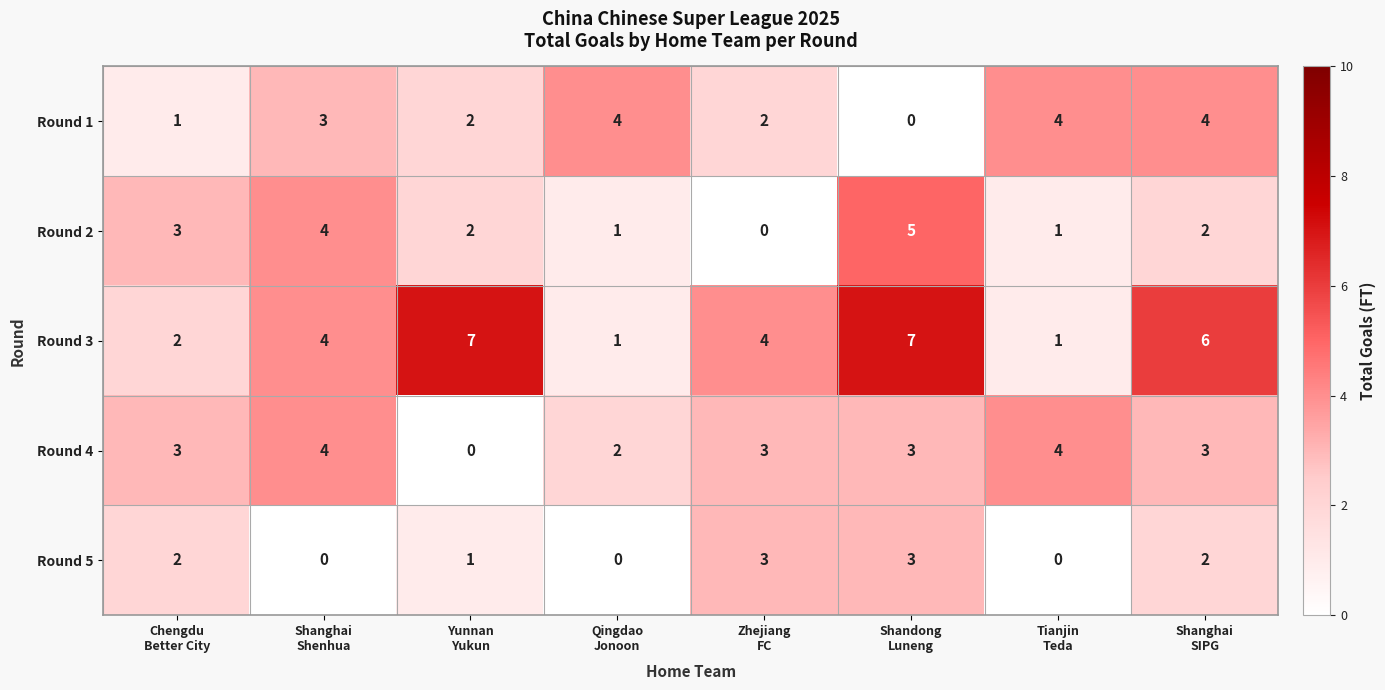

What is the difference between the maximum and second lowest values in the Round 5 series?

3